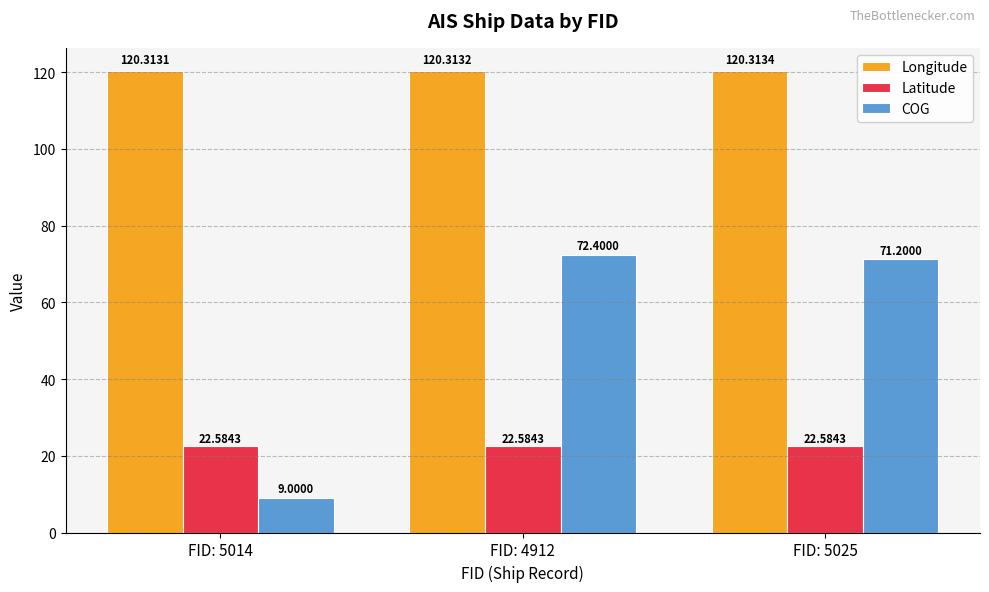

How many bars are there in total?

9